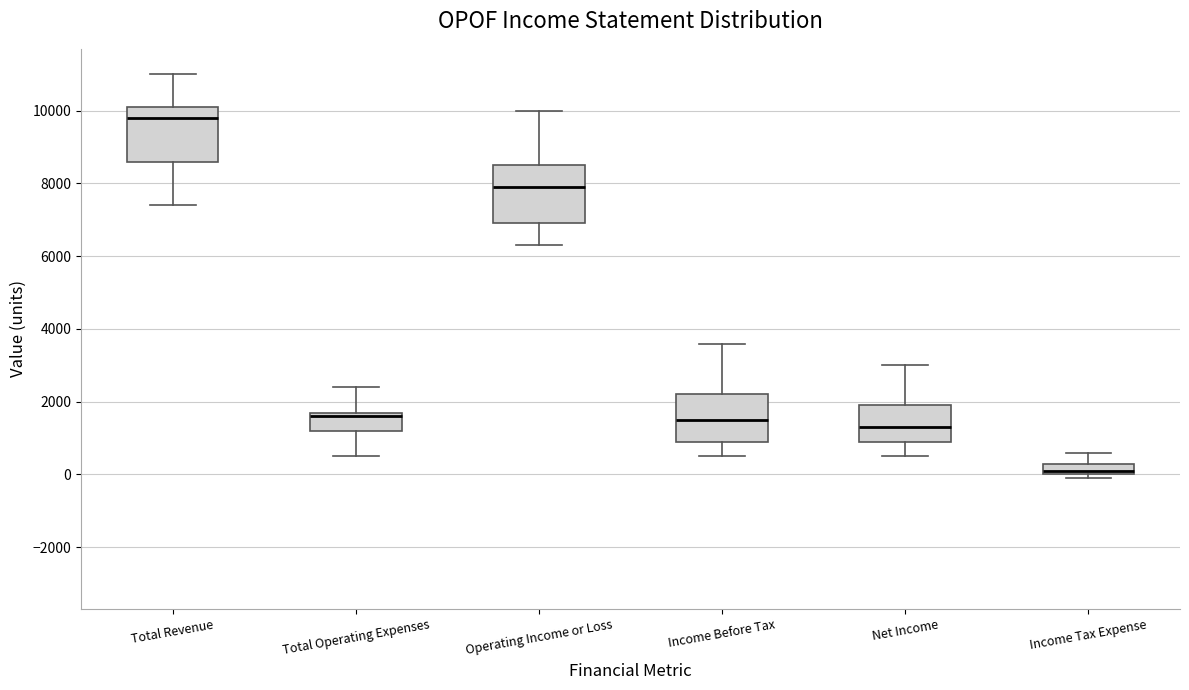

Reading left to right, read every box against the y-axis: the position of its median line, the range the box covers, and the ends of its whiskers. The values are not printed on the chart, so give them approximately, as read against the axis.

Total Revenue: median 9800, box 8600 to 10200, whiskers 7400 to 11000
Total Operating Expenses: median 1600, box 1200 to 1800, whiskers 600 to 2400
Operating Income or Loss: median 8000, box 7000 to 8600, whiskers 6400 to 10000
Income Before Tax: median 1600, box 1000 to 2200, whiskers 600 to 3600
Net Income: median 1400, box 1000 to 2000, whiskers 600 to 3000
Income Tax Expense: median 200, box 0 to 400, whiskers 0 (just below the box's lower edge) to 600